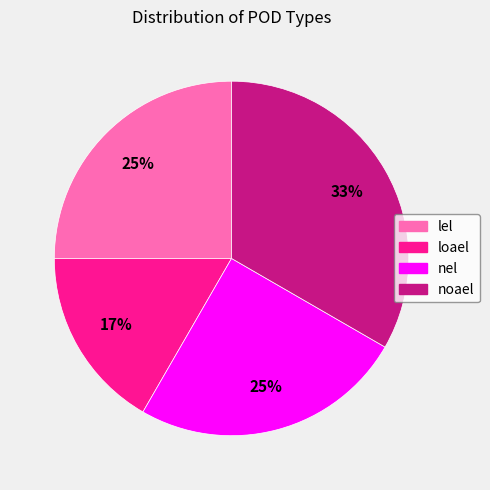

The noael slice represents 24% of the pie. True or false?

False